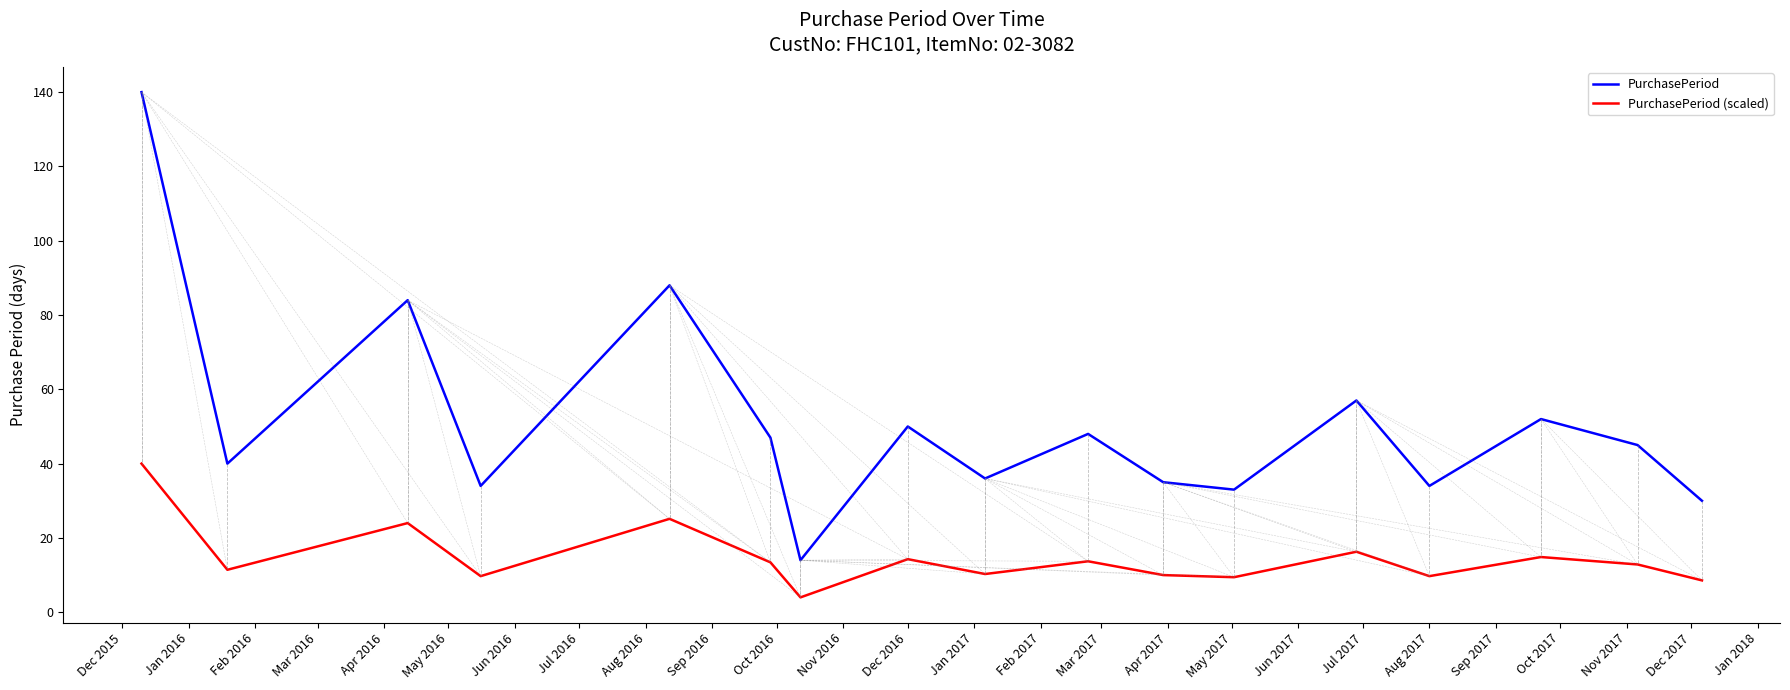

True or false: PurchasePeriod and PurchasePeriod (scaled) cross at least once.

False